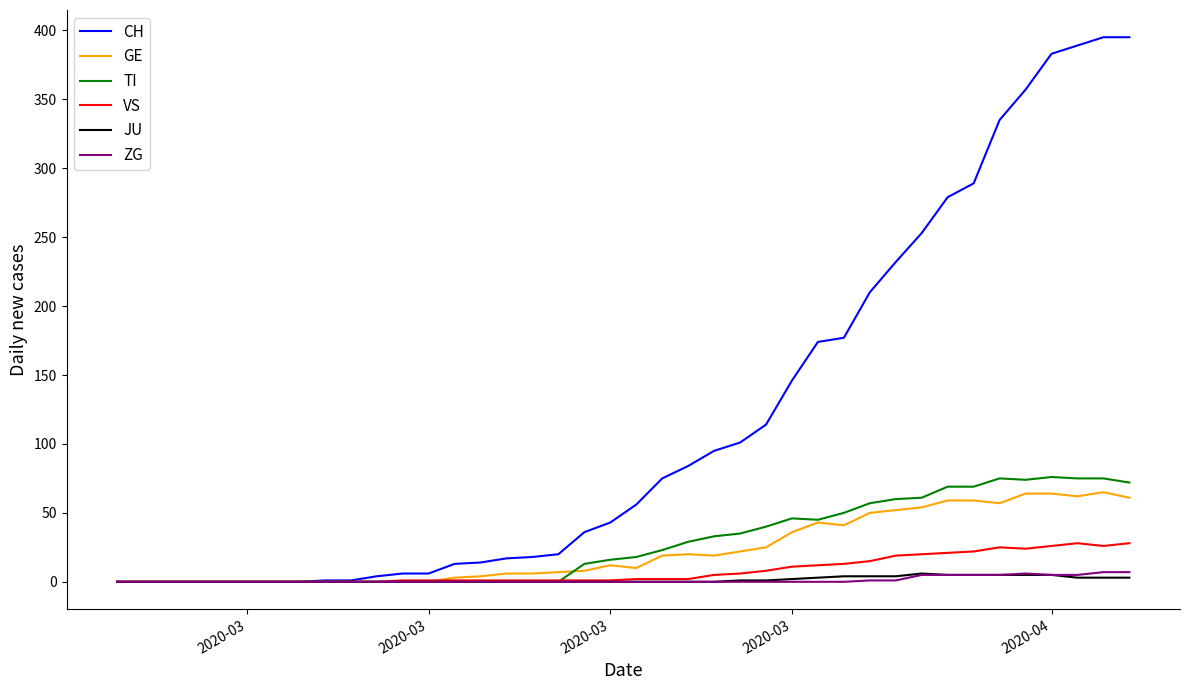

Which series has the widest spread of values?

CH